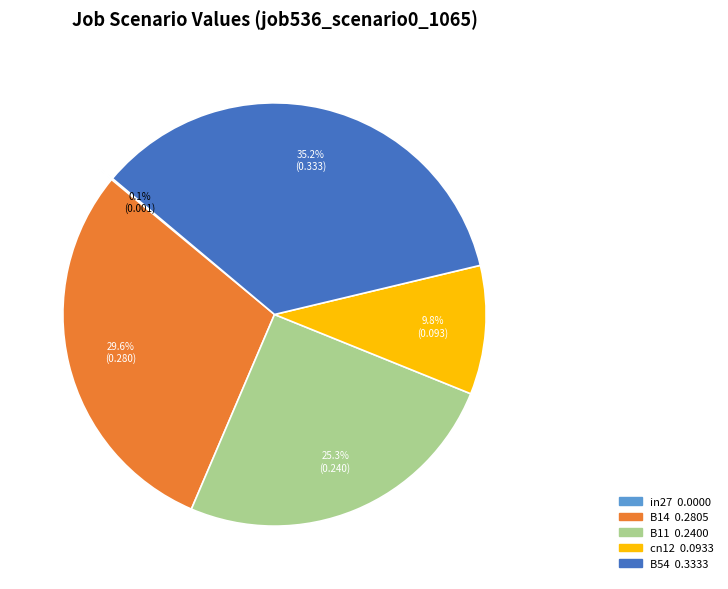

Which category has the biggest portion of the pie?

B54